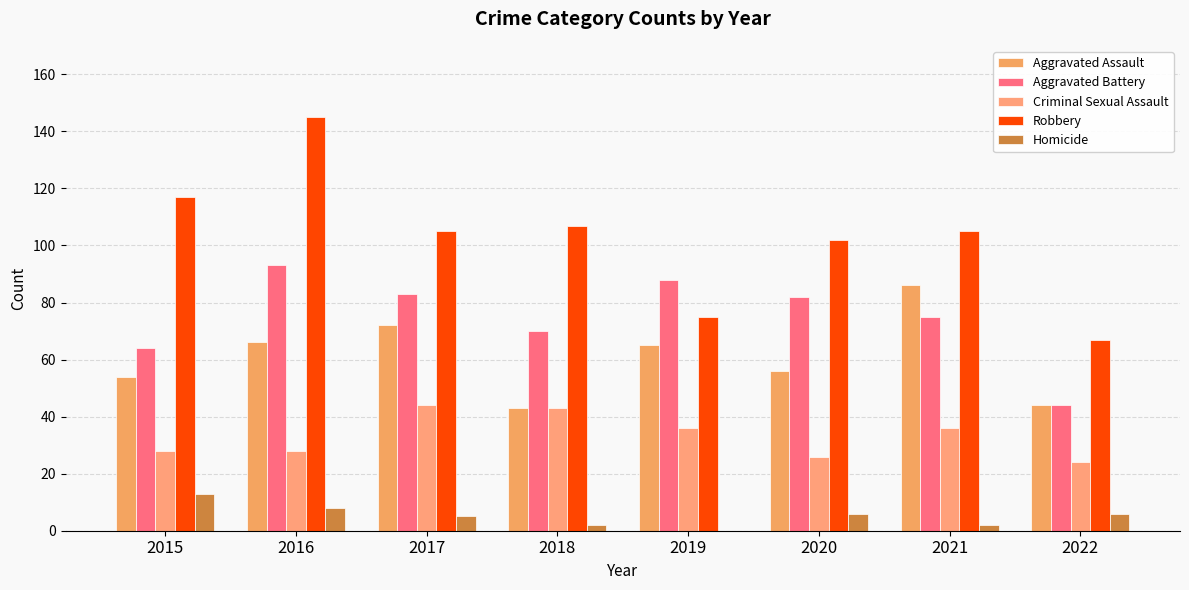

What is the sum of all Aggravated Battery values?

599